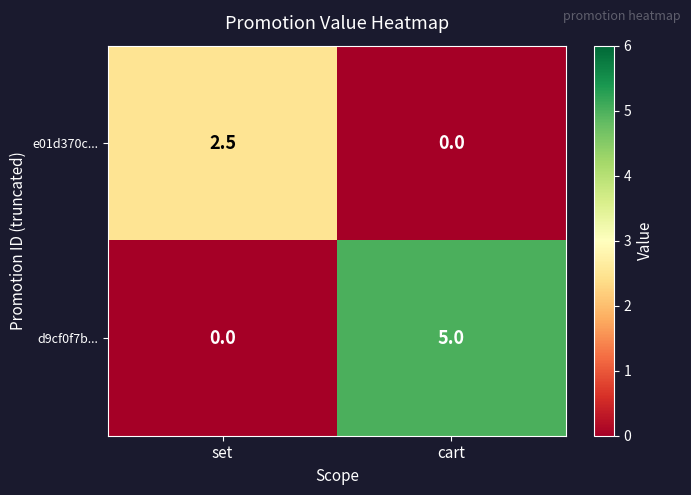

Reading right to left, list all the values displayed in this chart.

e01d370c...: cart=0.0	set=2.5
d9cf0f7b...: cart=5.0	set=0.0